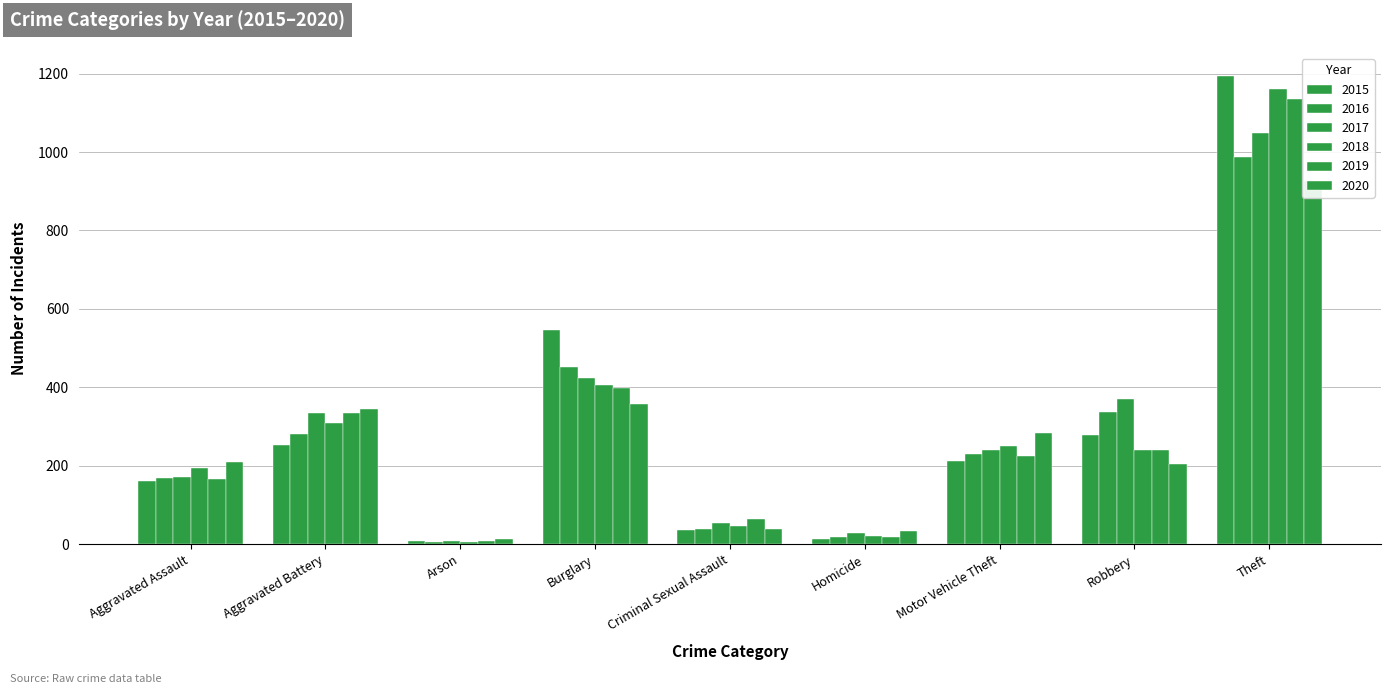

Is it true that 2015 equals 253 at Aggravated Battery?

True